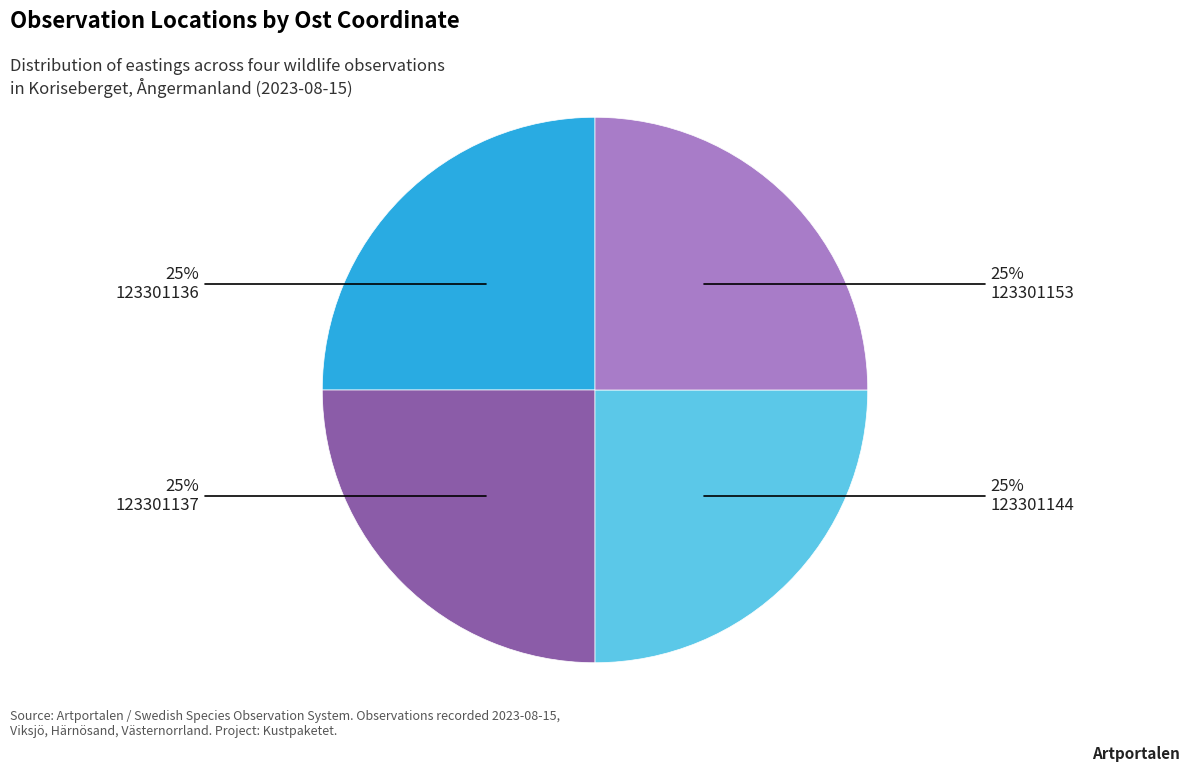

Is there a majority slice in this chart?

No